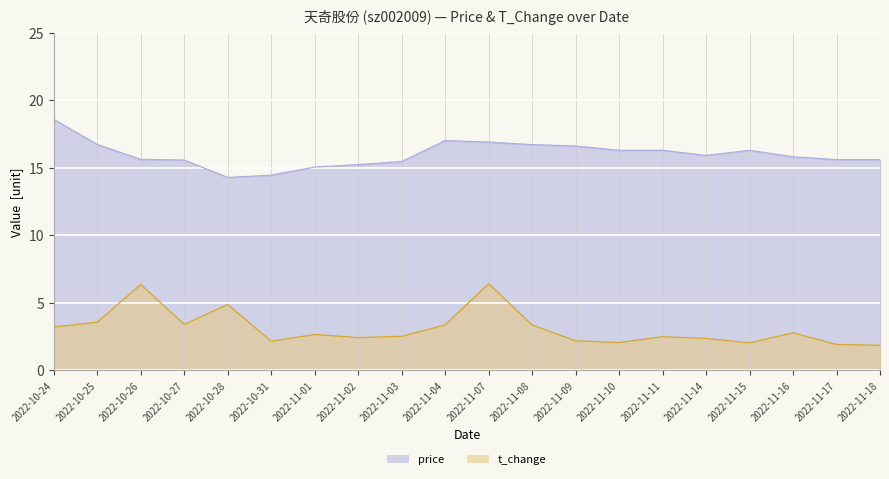

The t_change series shows 6.3 at 2022-10-26. True or false?

True